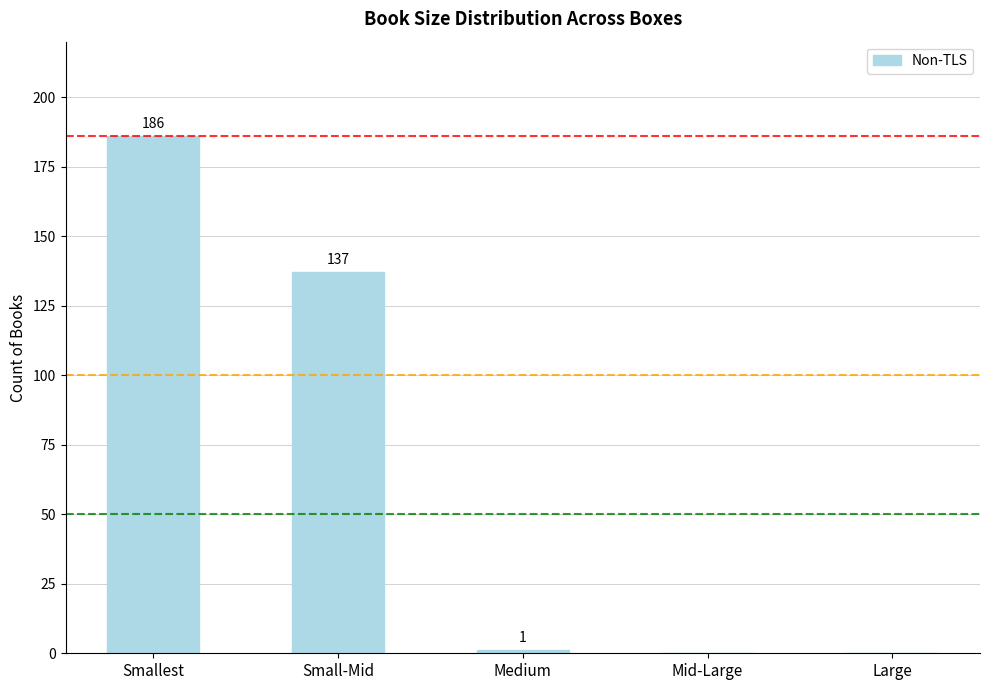

Where does the data first go above 1?

Smallest